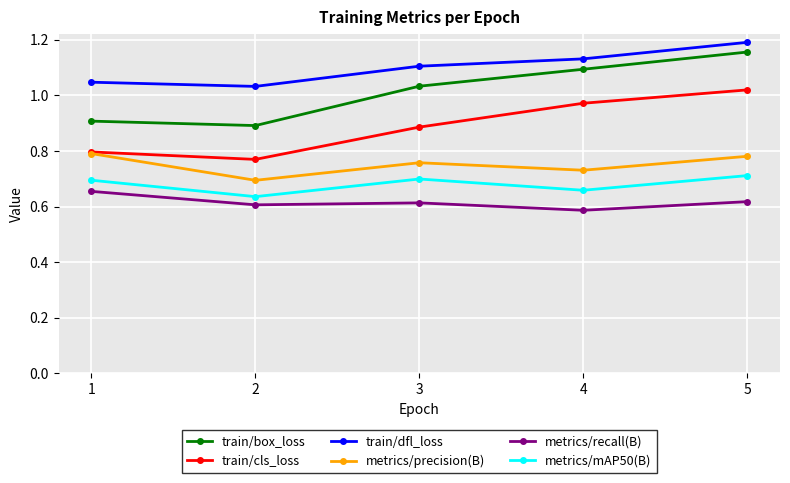

The metrics/recall(B) series shows 0.8 at 3. True or false?

False